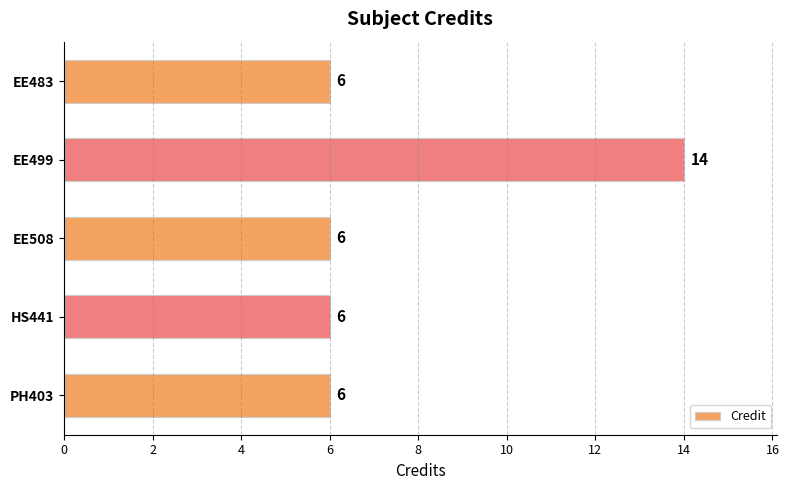

Is it true that the value at EE499 is 24?

False